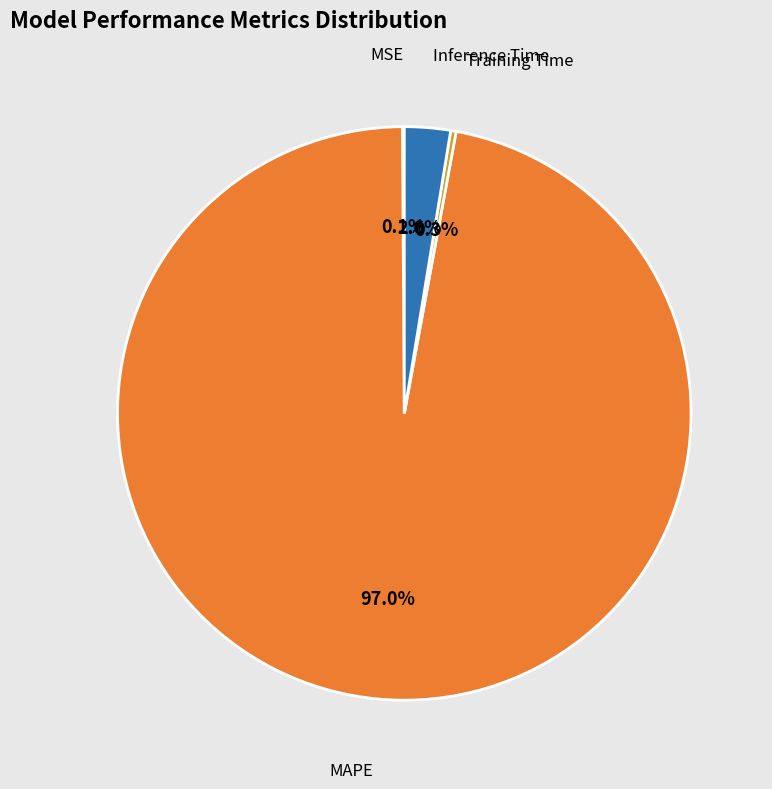

How many segments does this pie chart have?

4